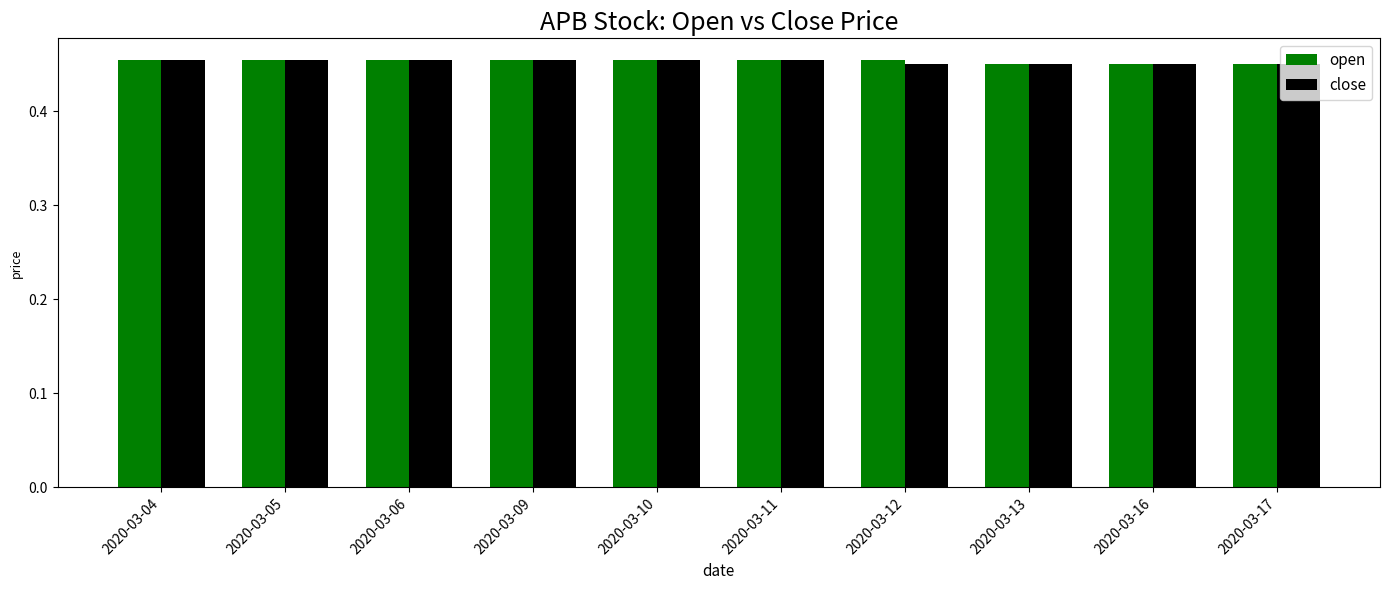

Count the number of data series in this chart.

2